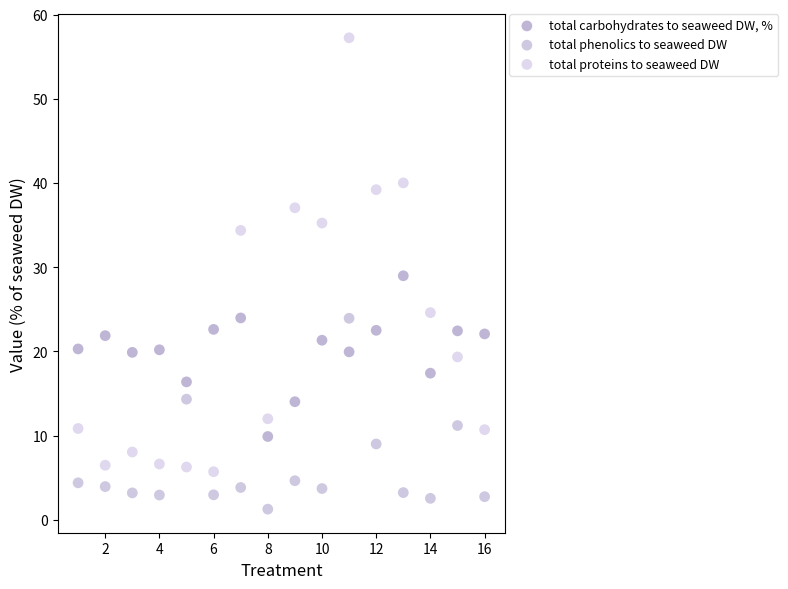

In the total proteins to seaweed DW series, what Y value is closest to 31?

34.4